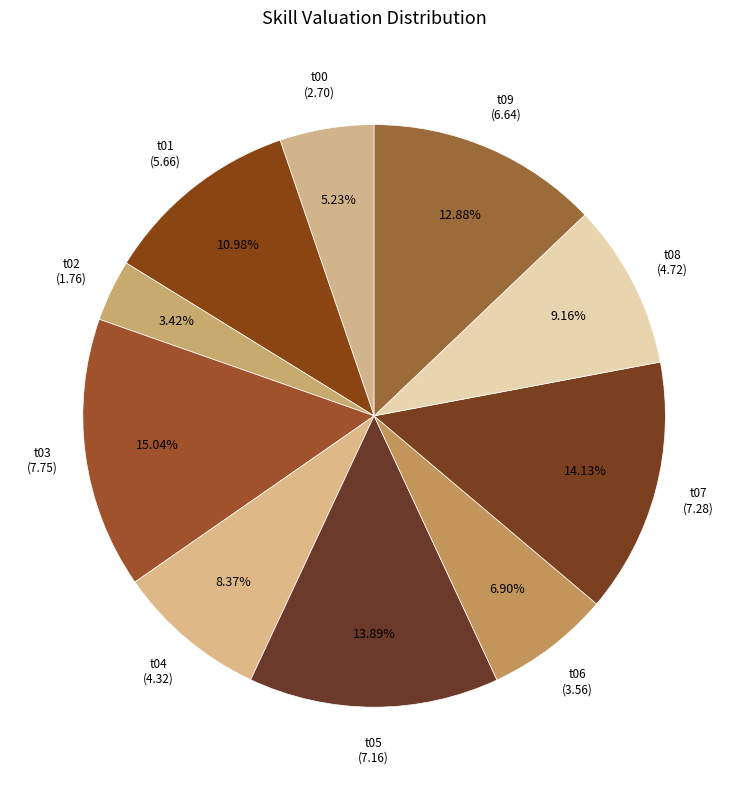

Count the number of slices in the pie.

10